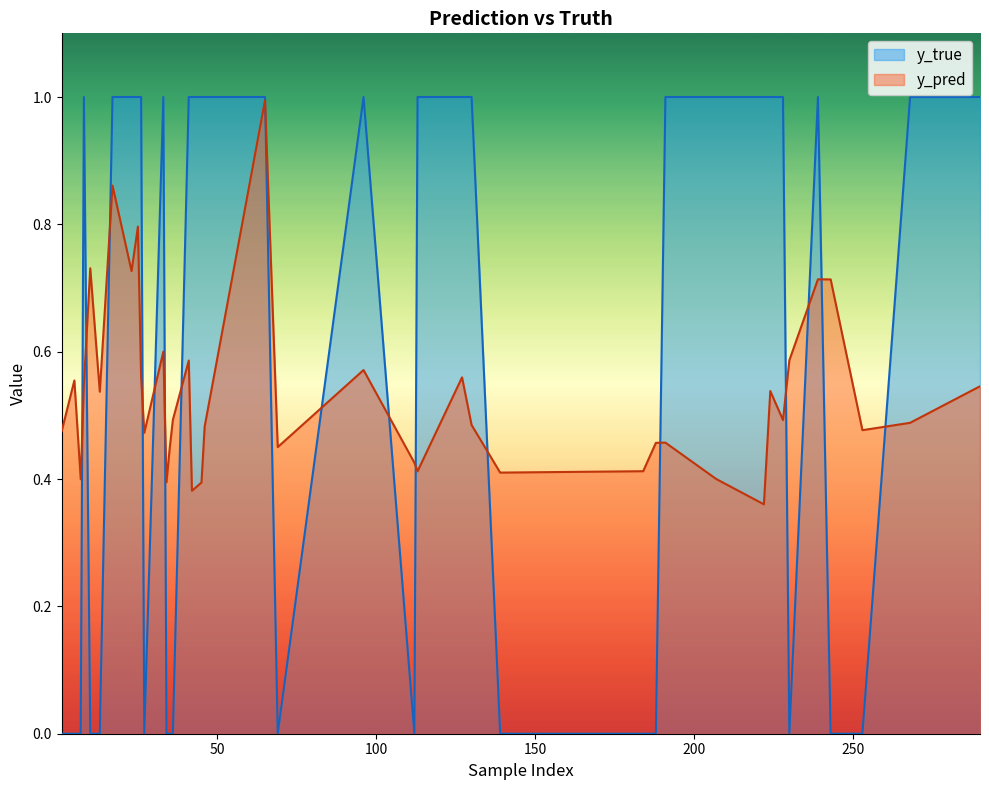

What is the label of the 14th point from the right?

243